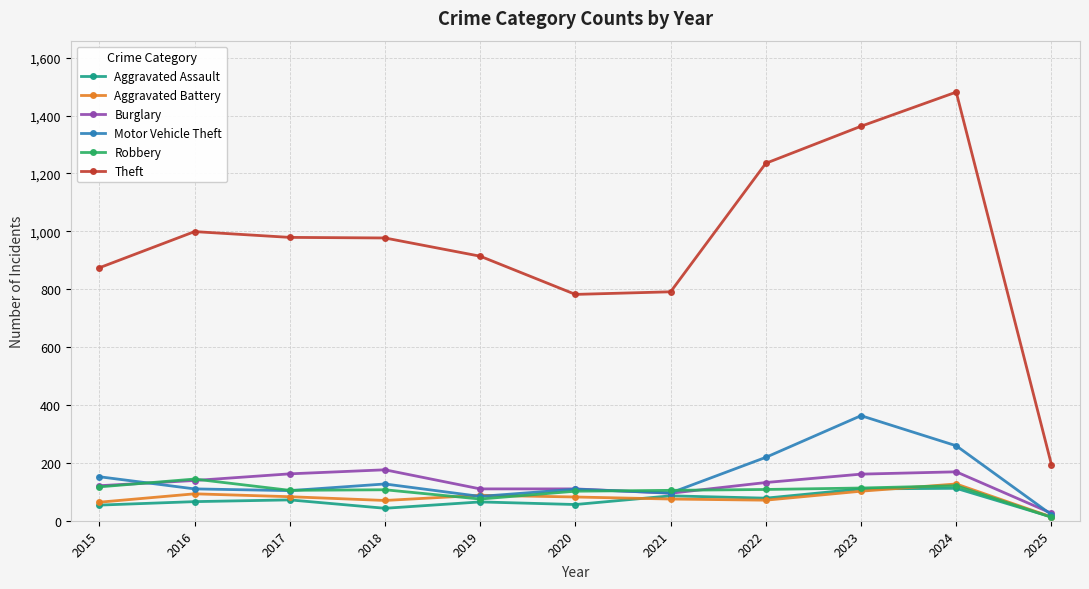

What is the total value across all series at 2022?

1843